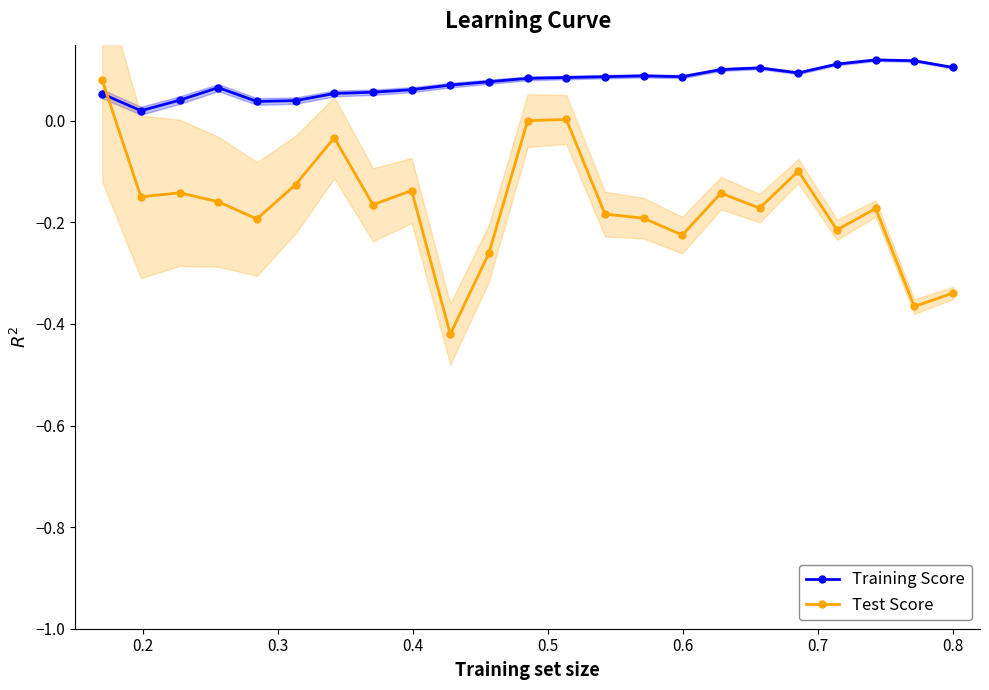

True or false: Training Score has more than 2 points higher than both neighbors.

True